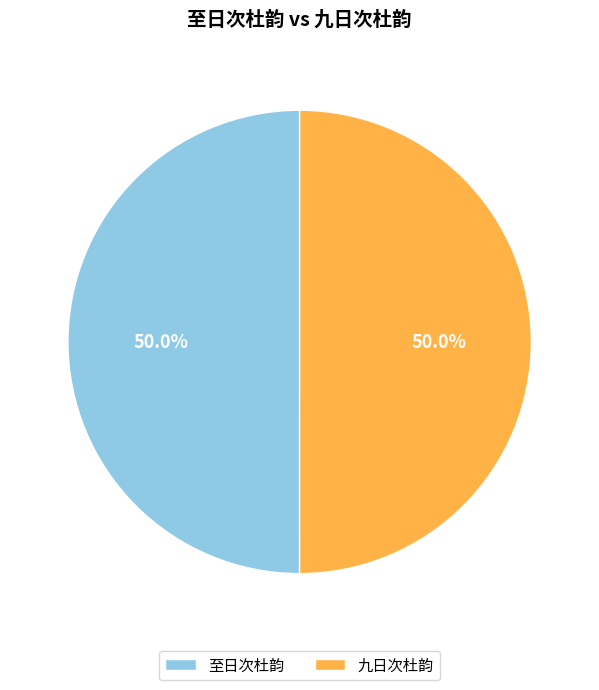

How many segments does this pie chart have?

2